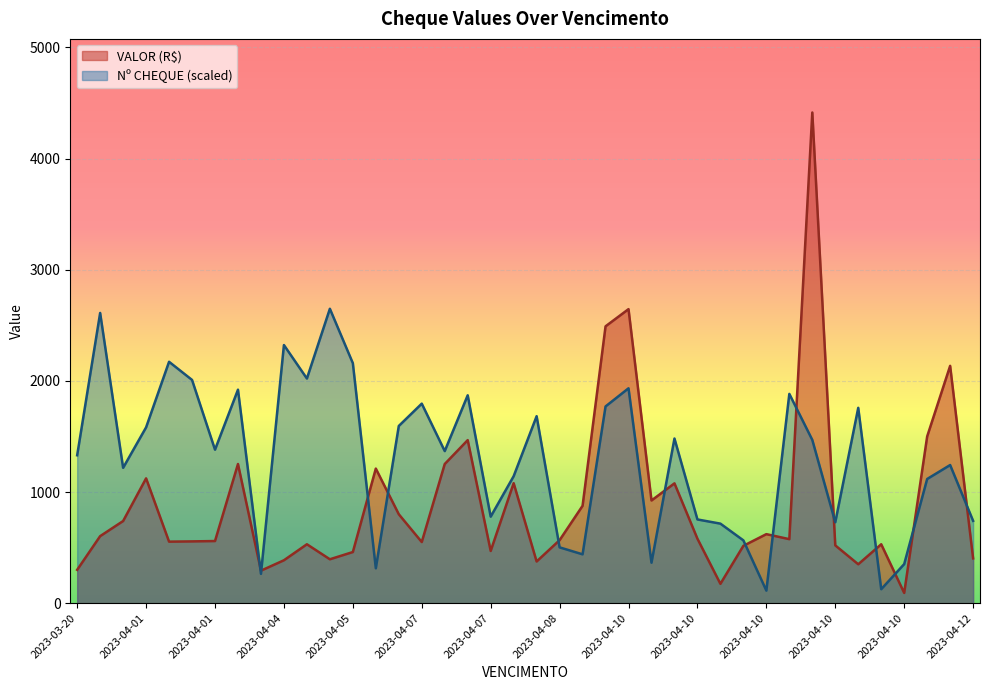

Which series has the widest spread of values?

VALOR (R$)